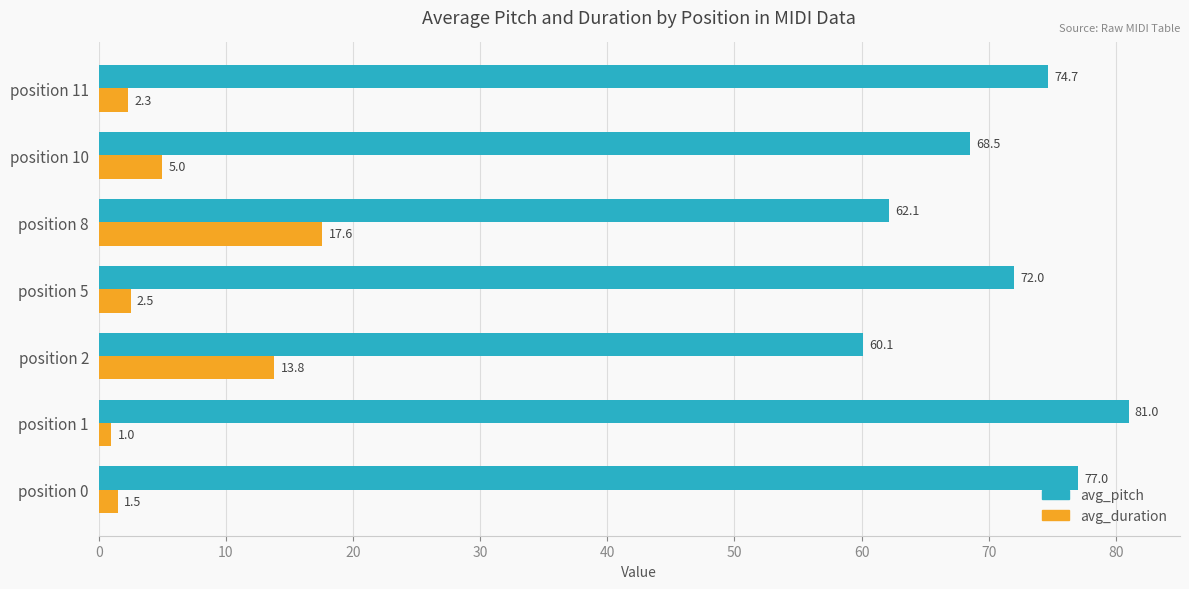

What is the average value of the avg_pitch series?

70.8